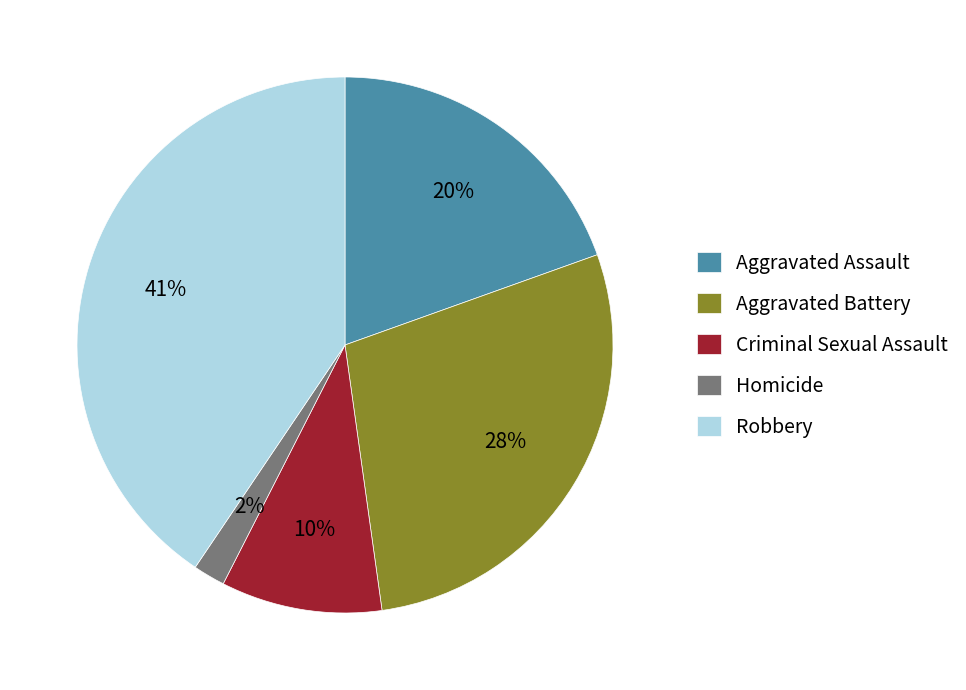

What is the smallest slice in the pie chart?

Homicide